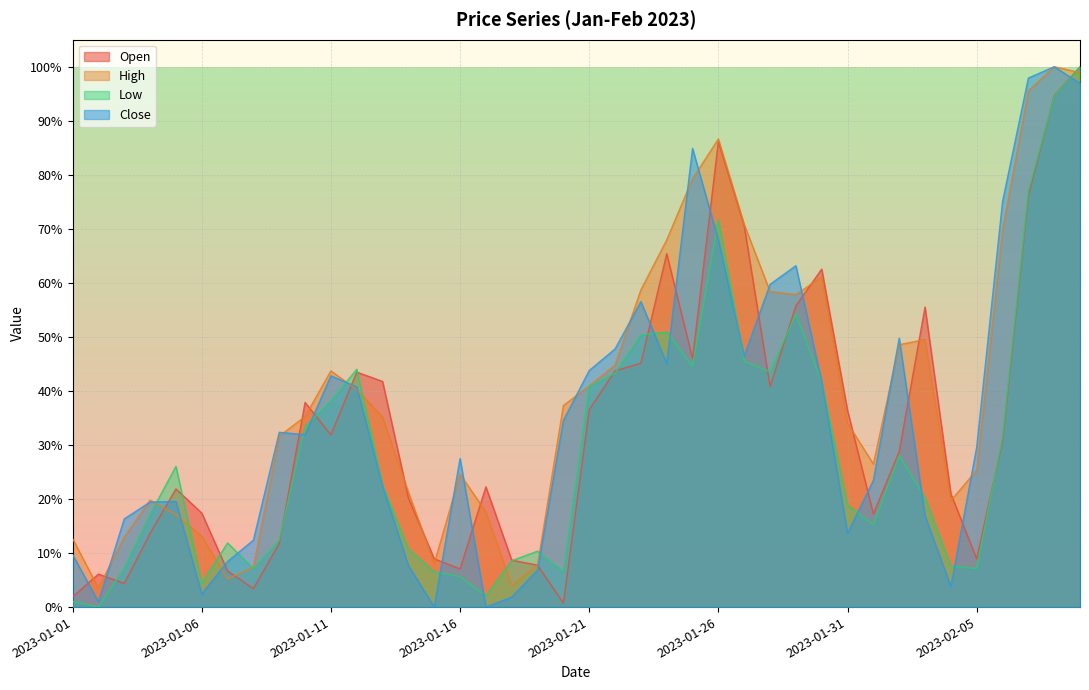

What position from the left is 2023-01-14?

14